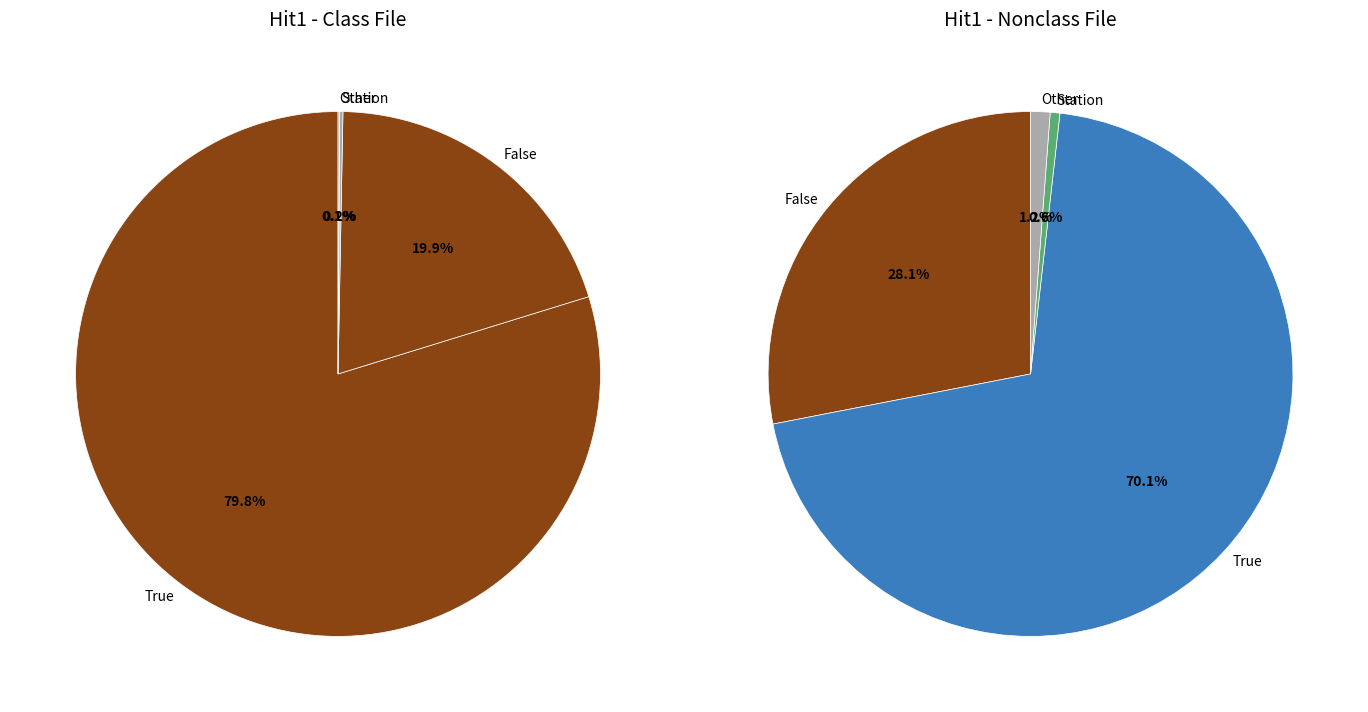

Is the sum of True and False greater than half?

Yes